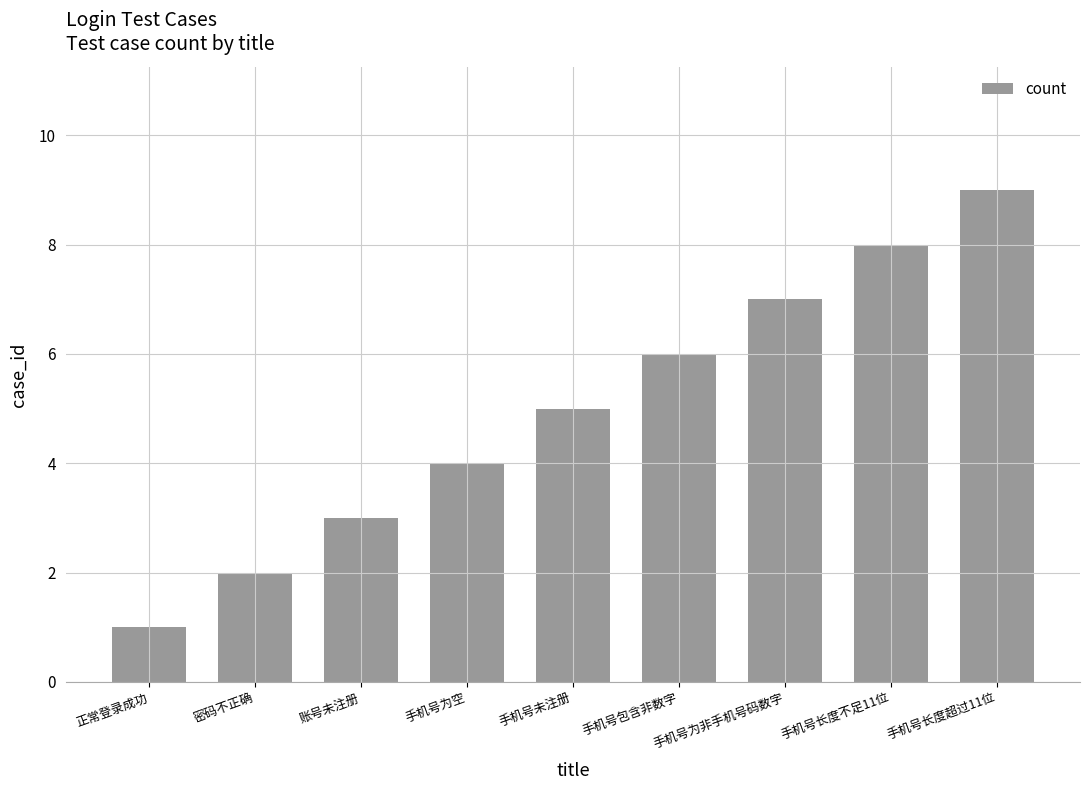

The chart shows a value of 7 at 手机号为非手机号码数字. True or false?

True